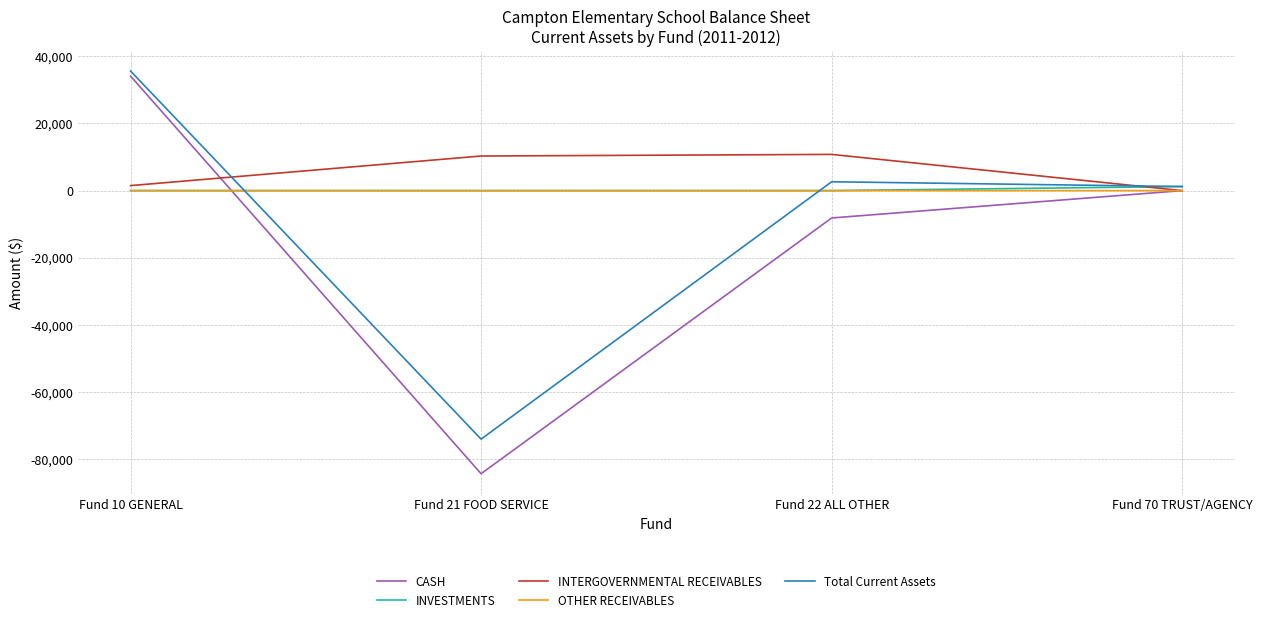

List the series in order of their peak value, highest first.

Total Current Assets, CASH, INTERGOVERNMENTAL RECEIVABLES, INVESTMENTS, OTHER RECEIVABLES